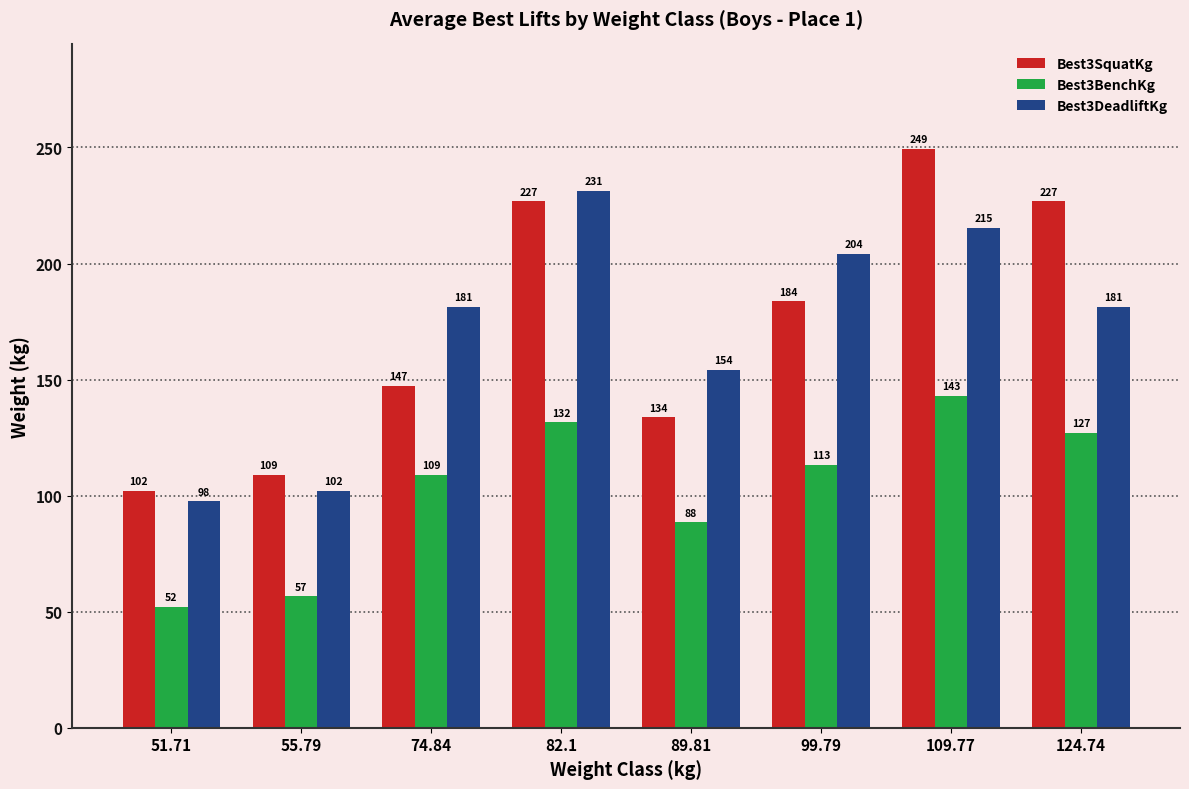

The value of Best3DeadliftKg at 51.71 is 174.8. True or false?

False